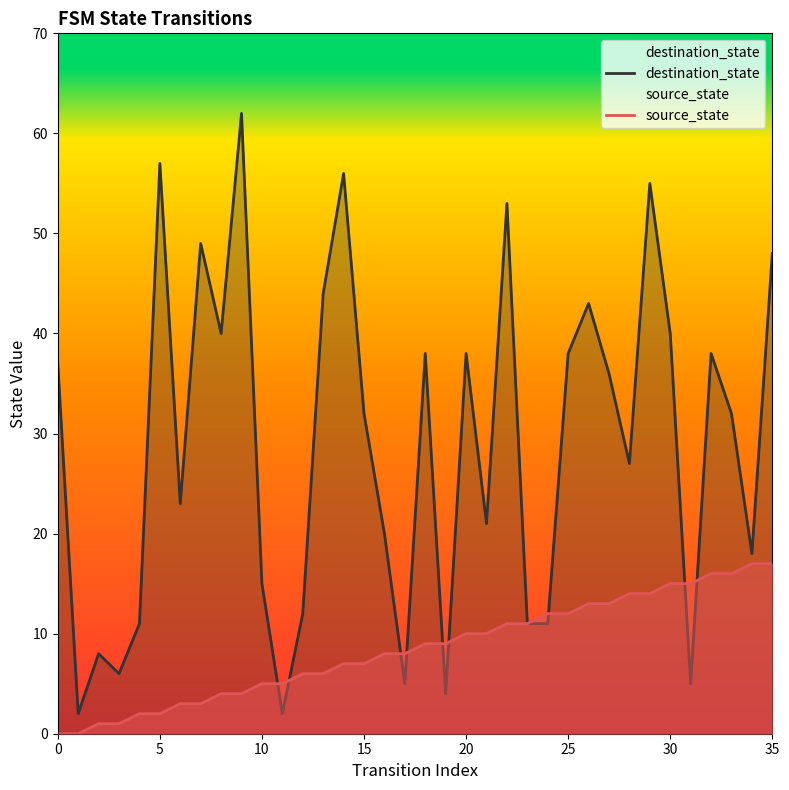

The destination_state series shows 86 at 35. True or false?

False